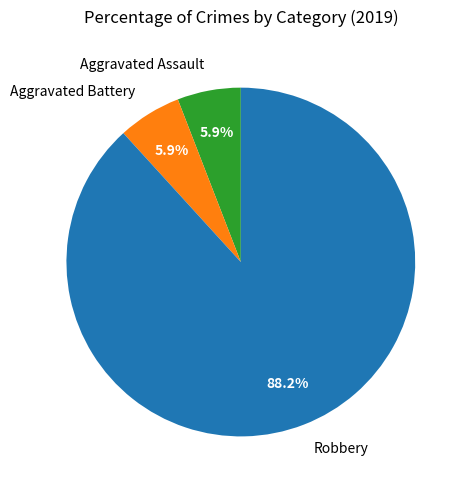

Combined, what portion of the pie is Aggravated Assault and Robbery?

94.1%